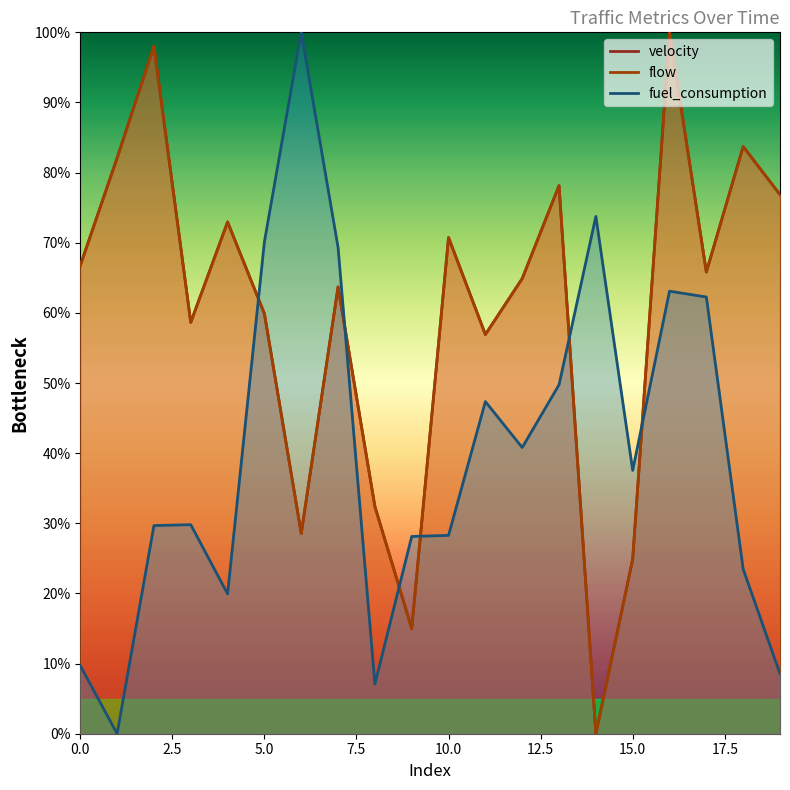

Which has a higher value, 19 or 13?

13